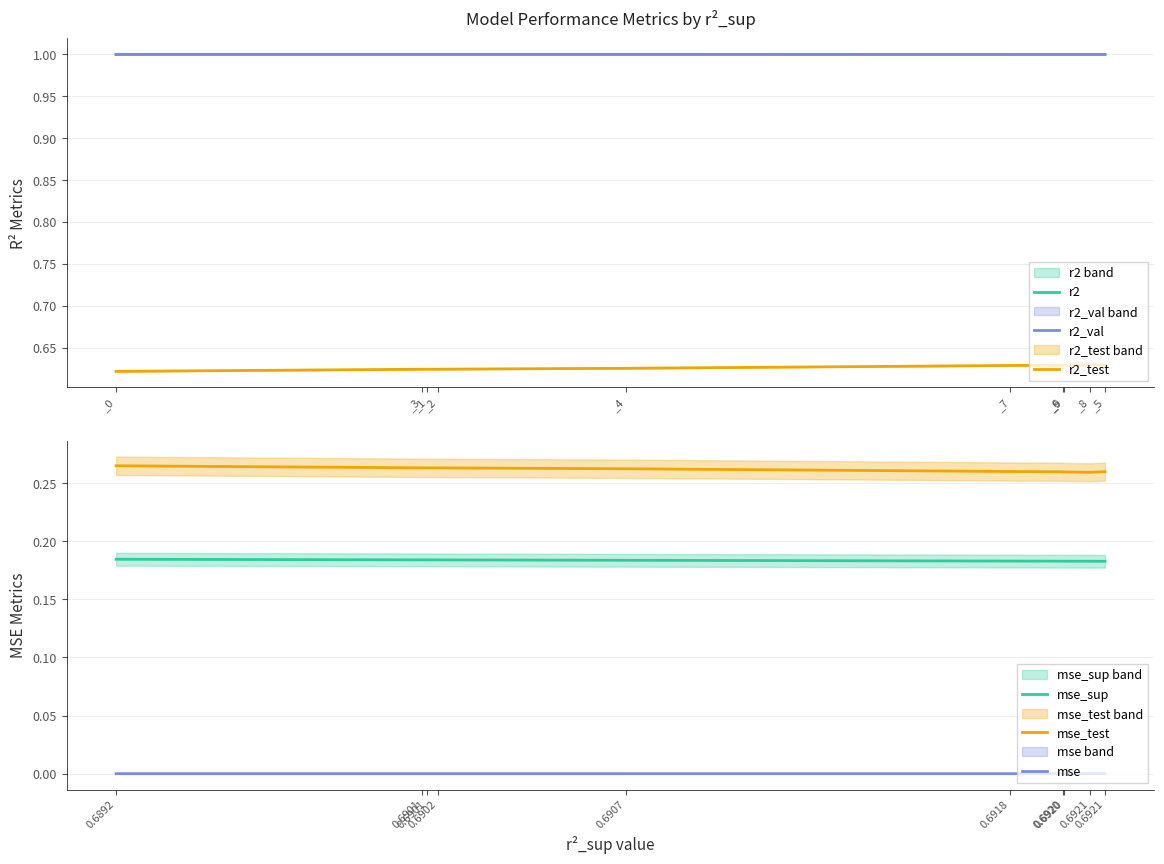

How many lines are shown in the chart?

6